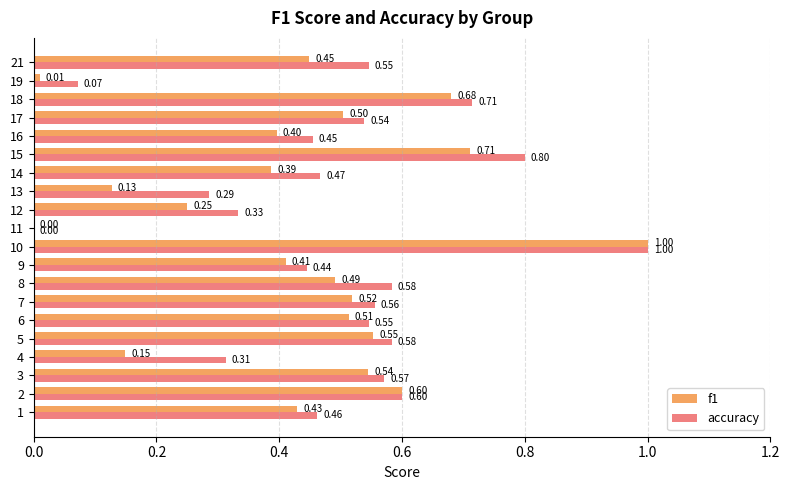

Is the value of f1 at 14 greater than the value of accuracy at 12?

Yes